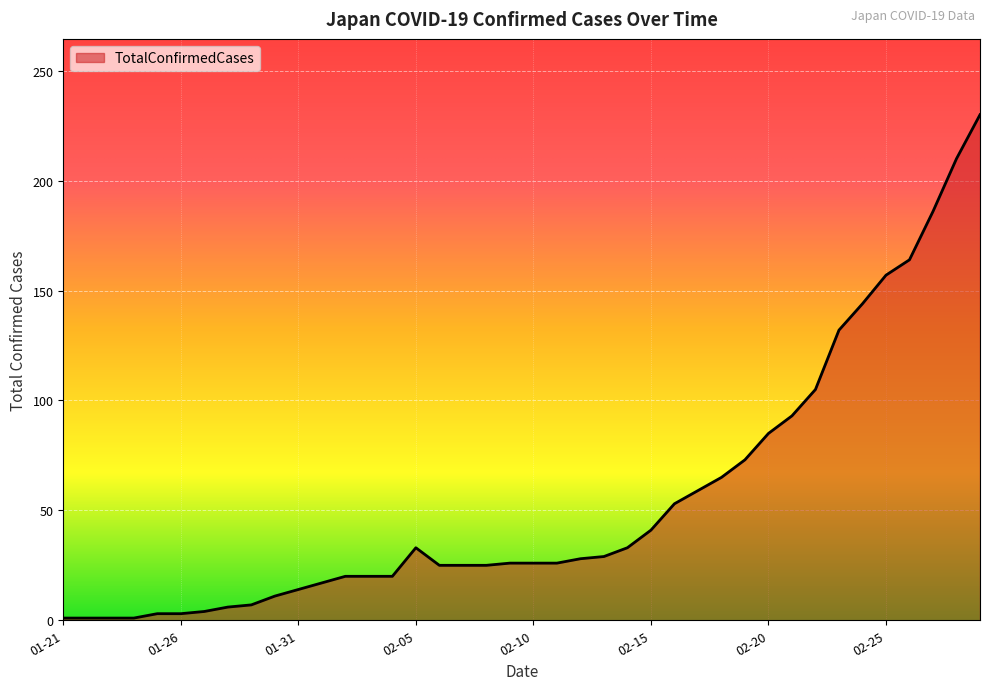

What is the difference between the maximum and minimum values?

229